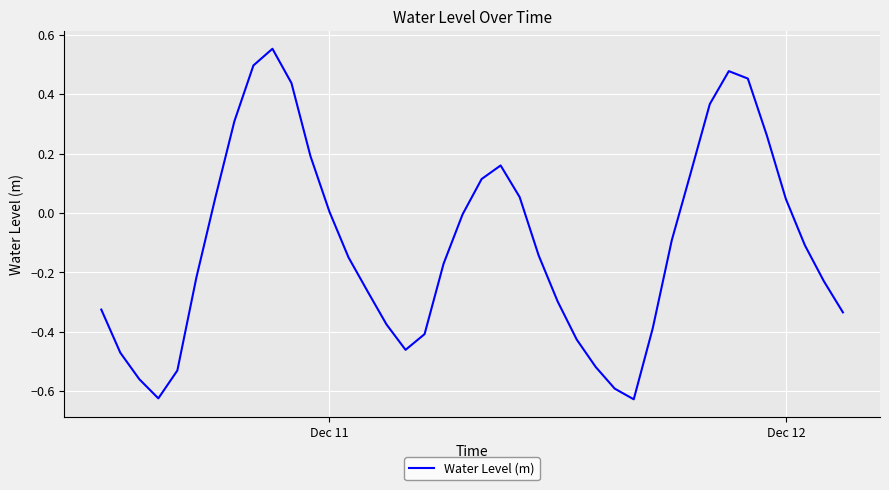

How many lines are shown in the chart?

1